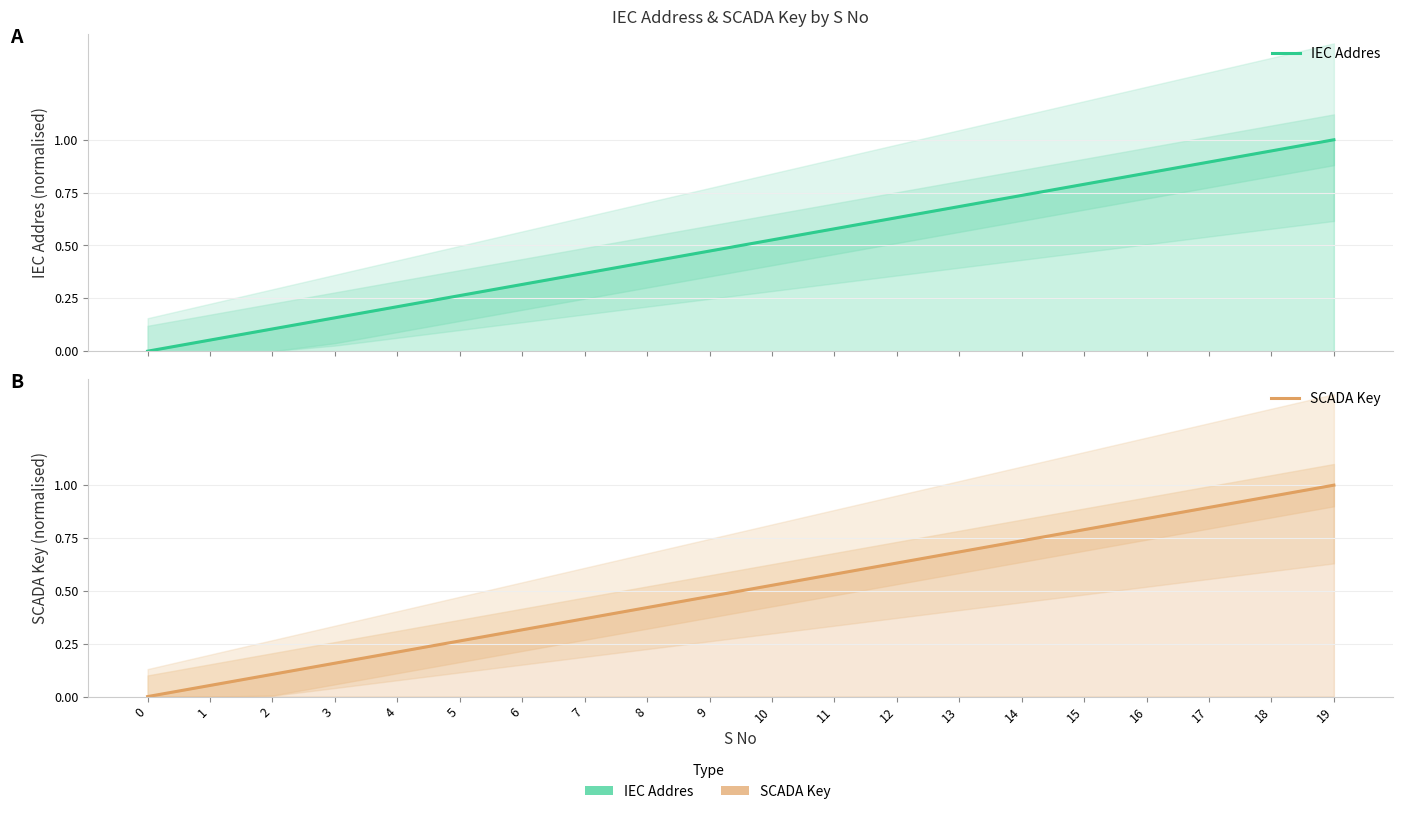

What is the sum of all IEC Addres values?

10.0